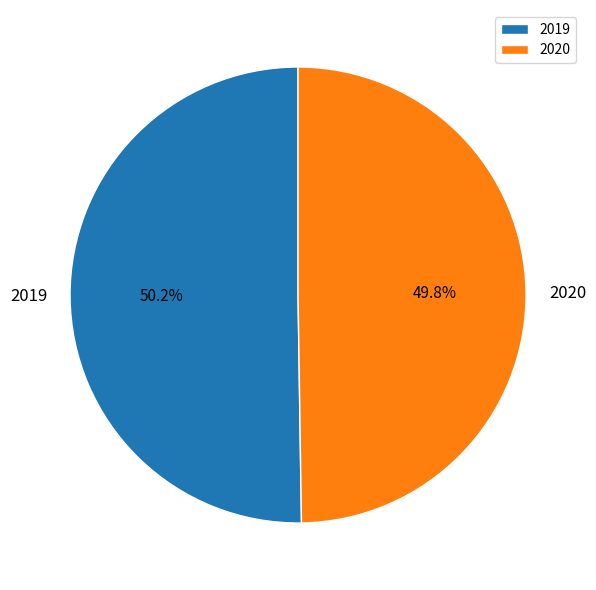

Count the number of slices in the pie.

2